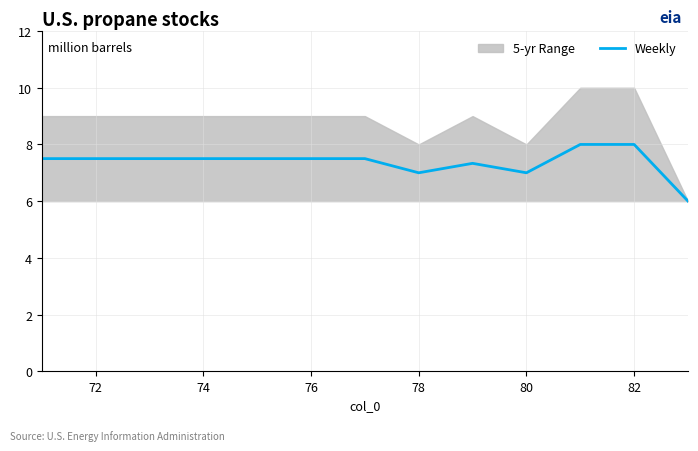

What is the difference between the maximum and minimum values?

2.0